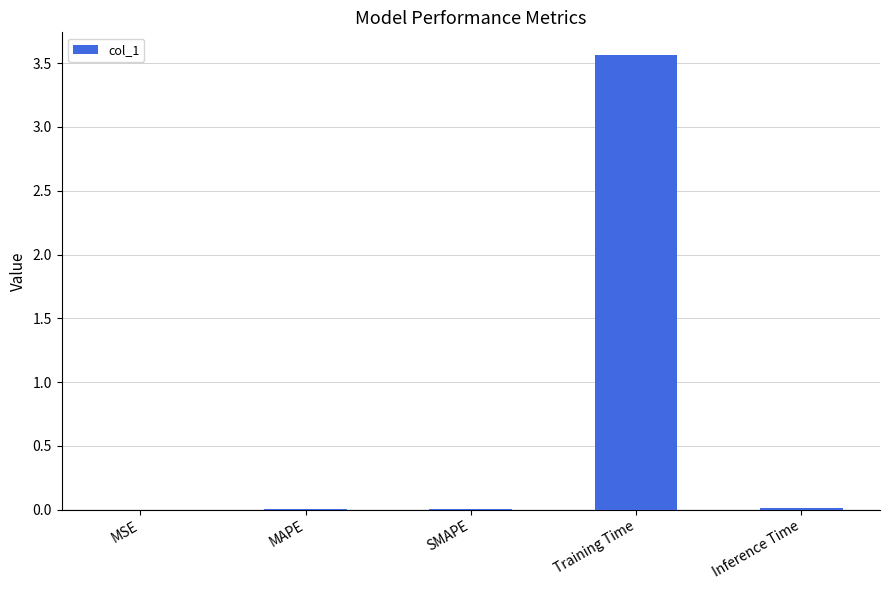

Are the bars horizontal?

No